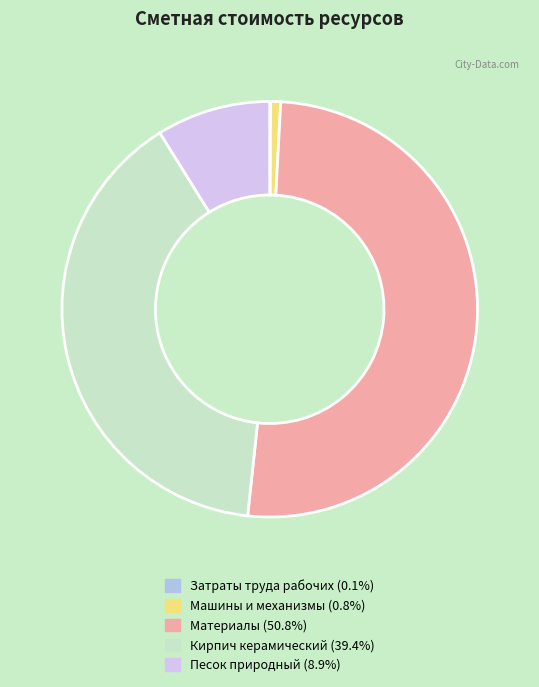

Approximately how many times larger is the value at Кирпич керамический compared to Машины и механизмы?

50.6